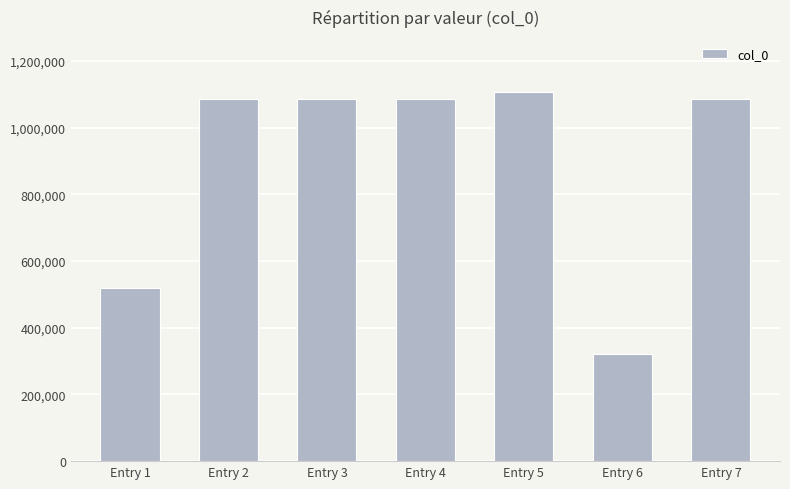

Count the number of categories in the chart.

7